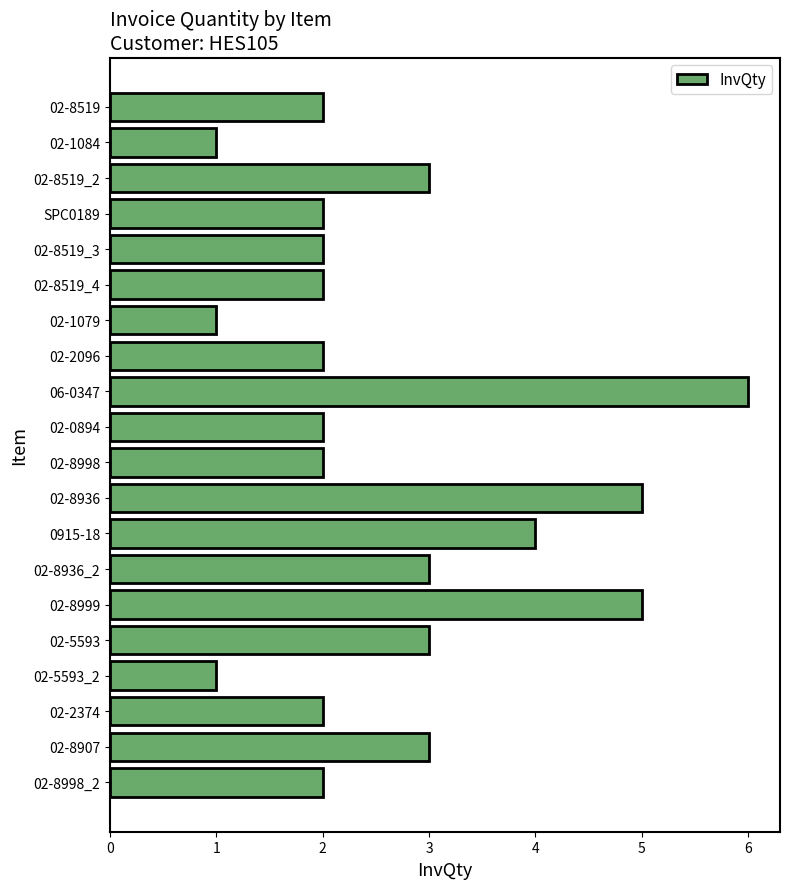

What is the greatest value displayed?

6